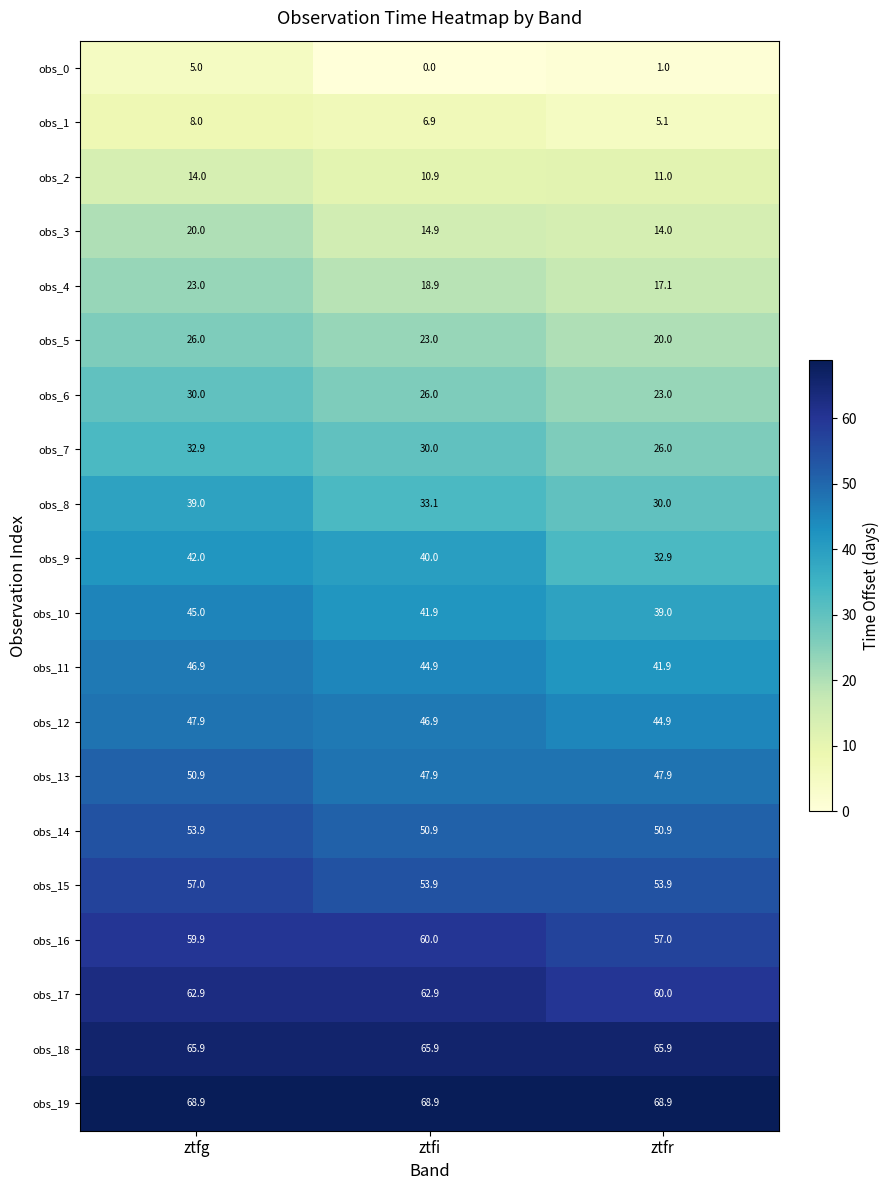

Is it true that obs_18 equals 65.9 at ztfg?

True